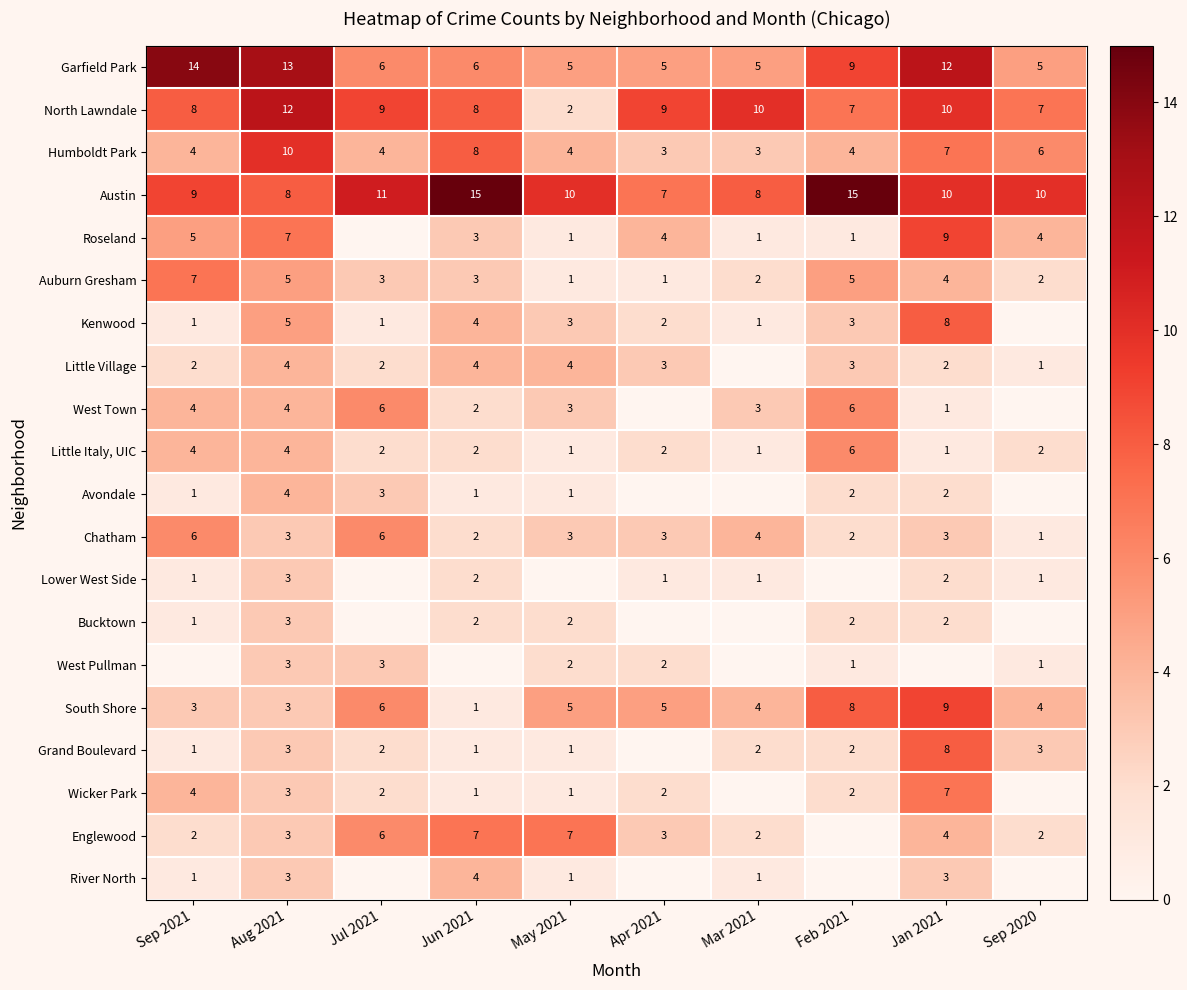

How many data points does each series have?

10